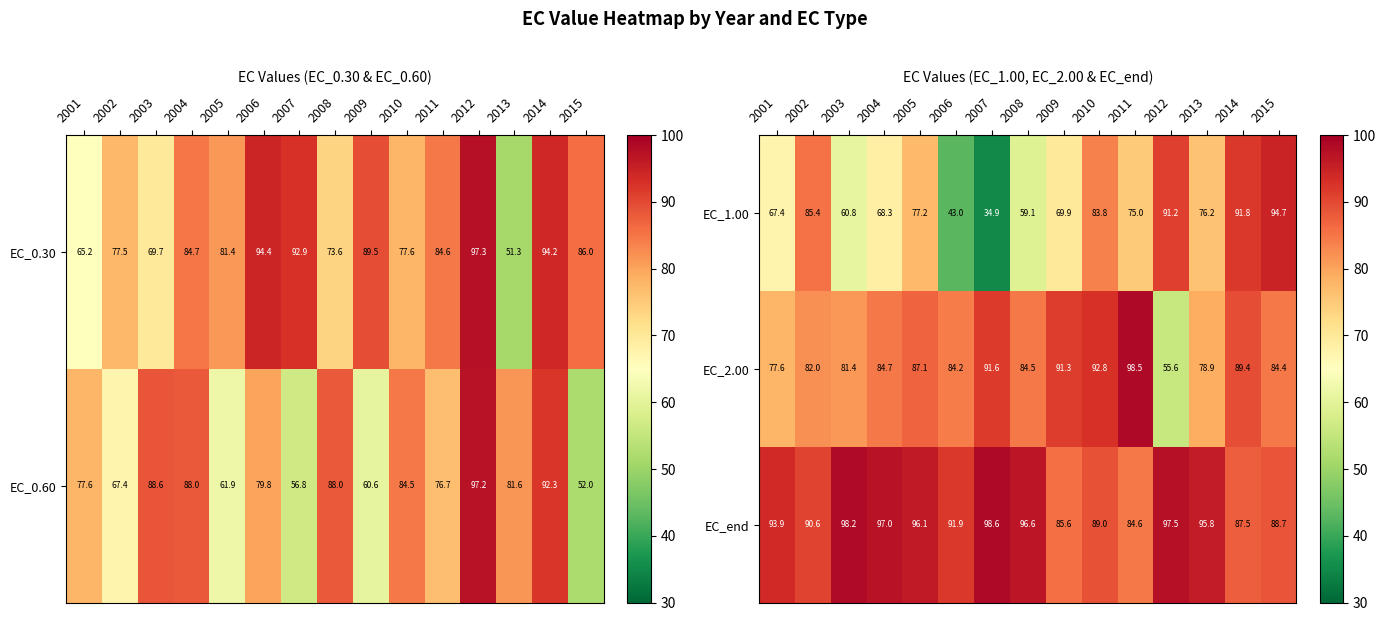

At which label does EC_2.00 first exceed 84?

2004